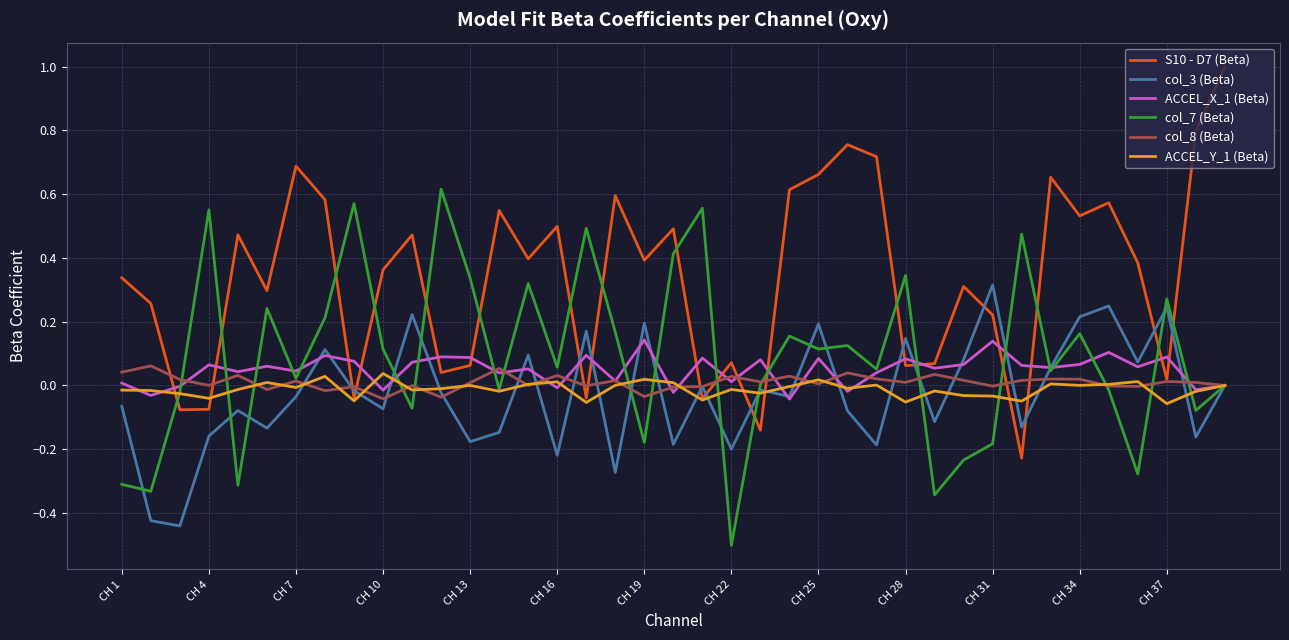

Which series has the largest total across all categories?

S10 - D7 (Beta)